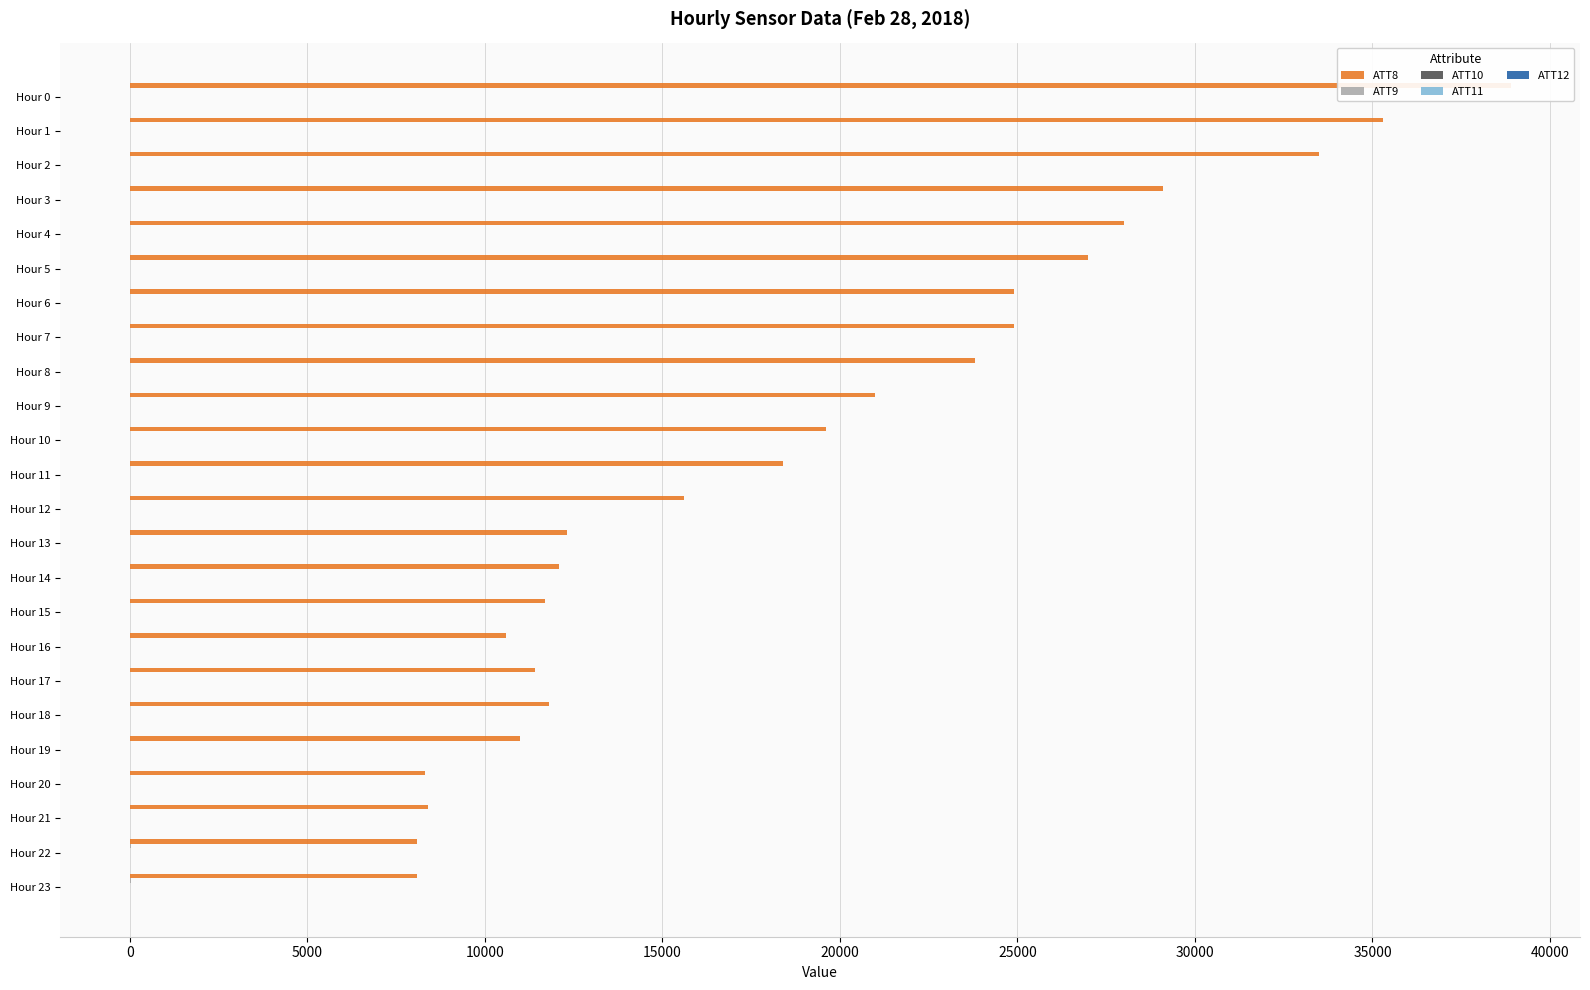

What position from the right is 25000?

18